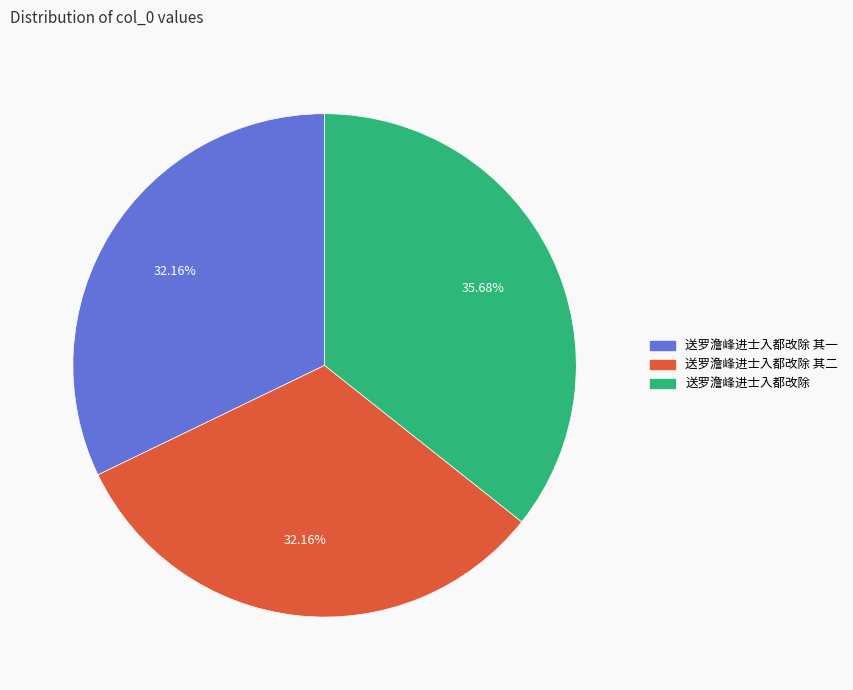

Is there a majority slice in this chart?

No